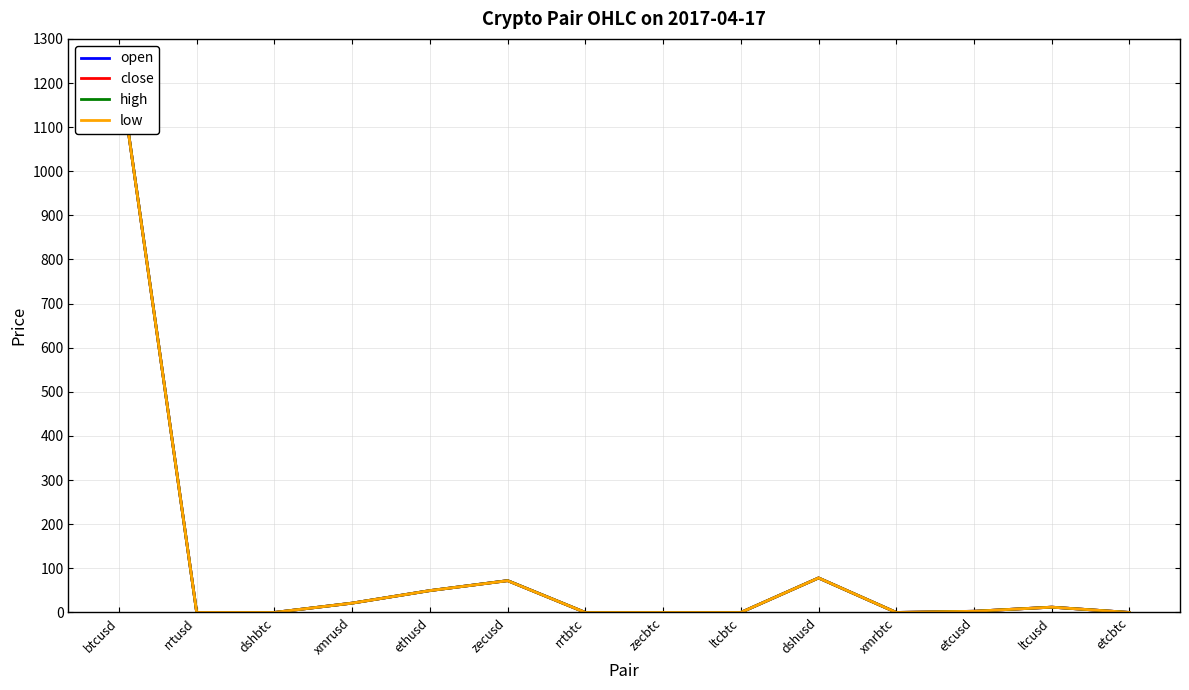

Is the value of high at ltcbtc greater than the value of close at dshbtc?

No